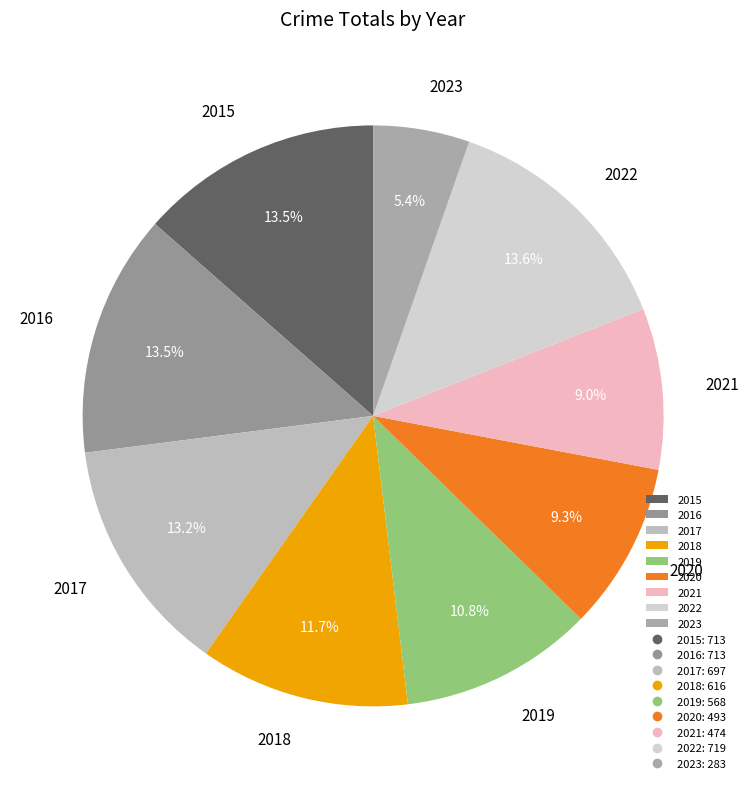

Approximately how many times larger is the value at 2019 compared to 2021?

1.2